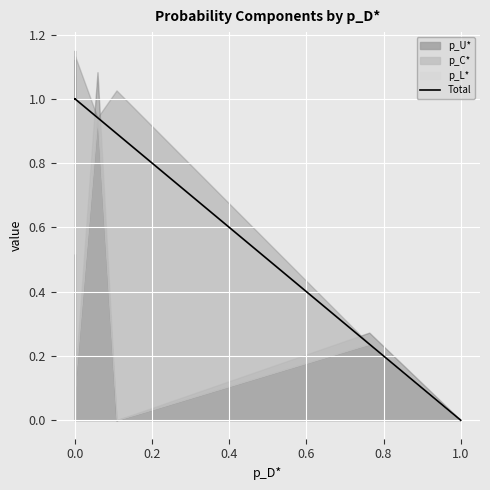

What is the value of the 5th point from the left?

1.0